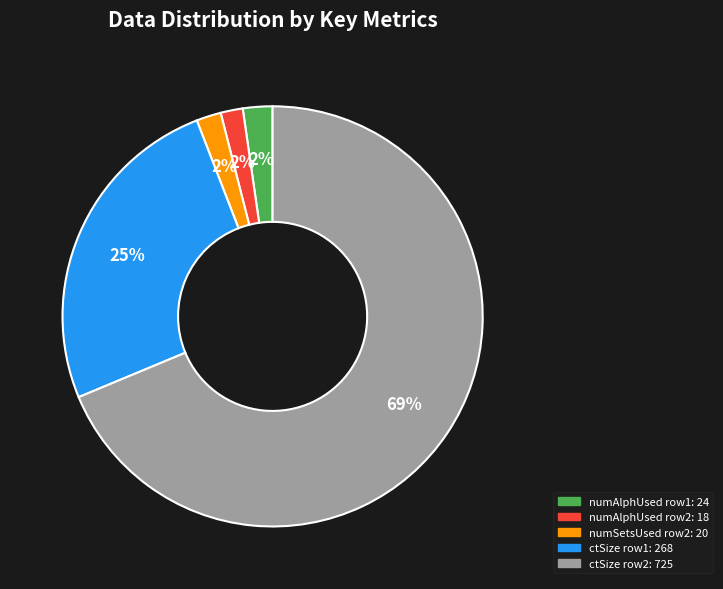

How many segments does this pie chart have?

5